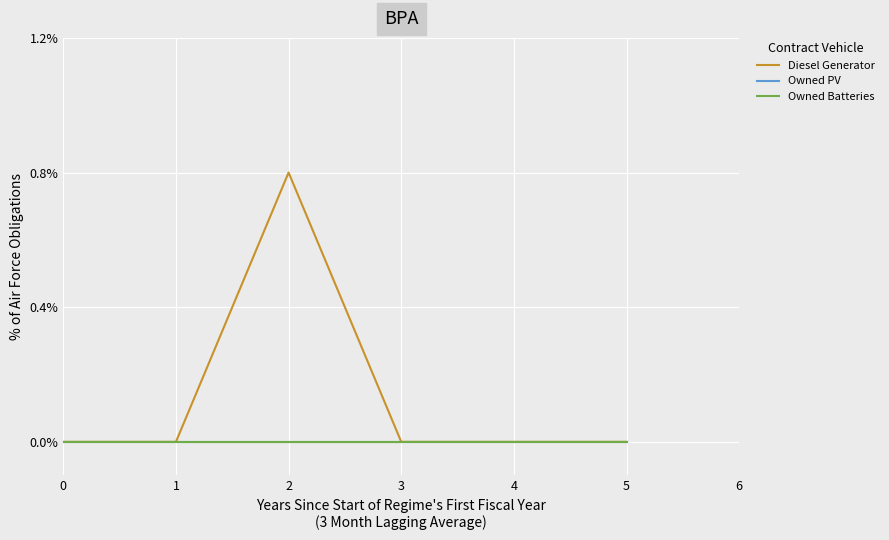

What is the difference between the highest and lowest values at 2?

400